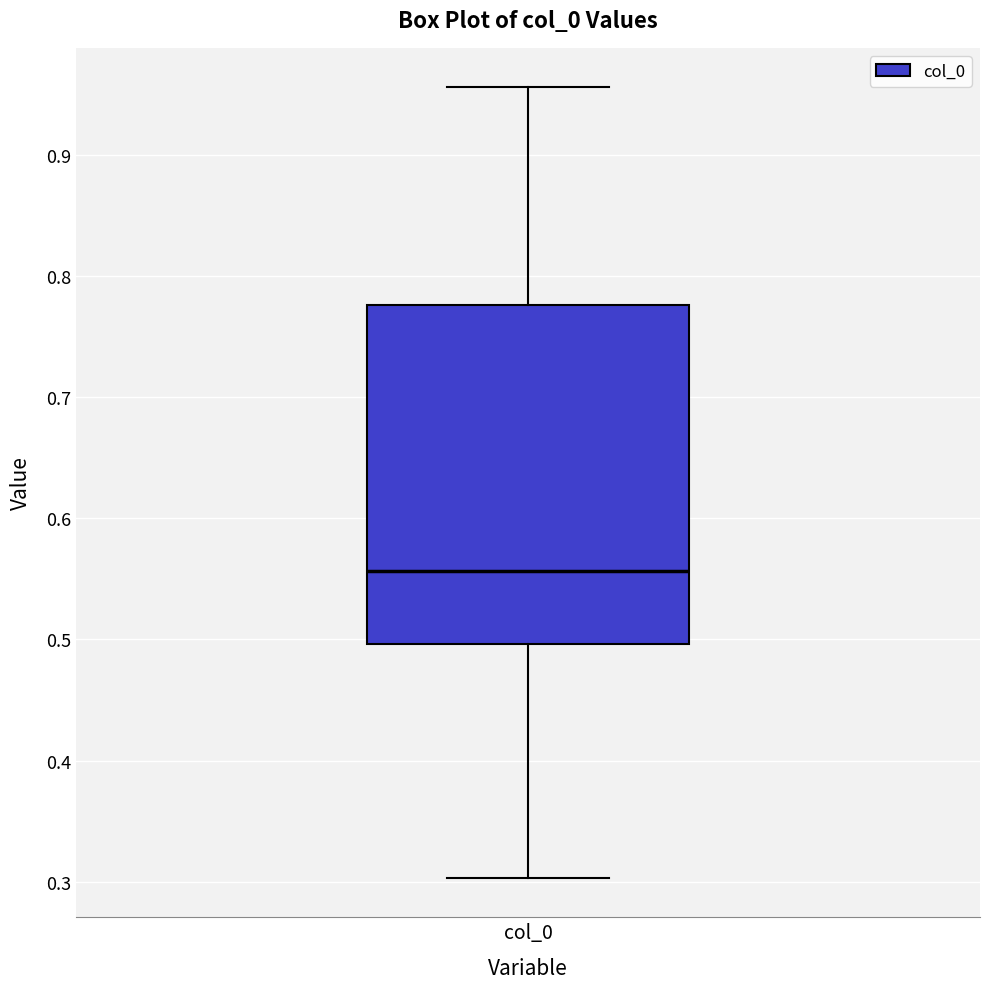

Transcribe this box plot: give where the median line is, the range the box spans, and where the two whiskers end, as read against the y-axis. The values are not printed on the chart, so give them approximately, as read against the axis.

median 0.56, box 0.50 to 0.78, whiskers 0.30 to 0.96